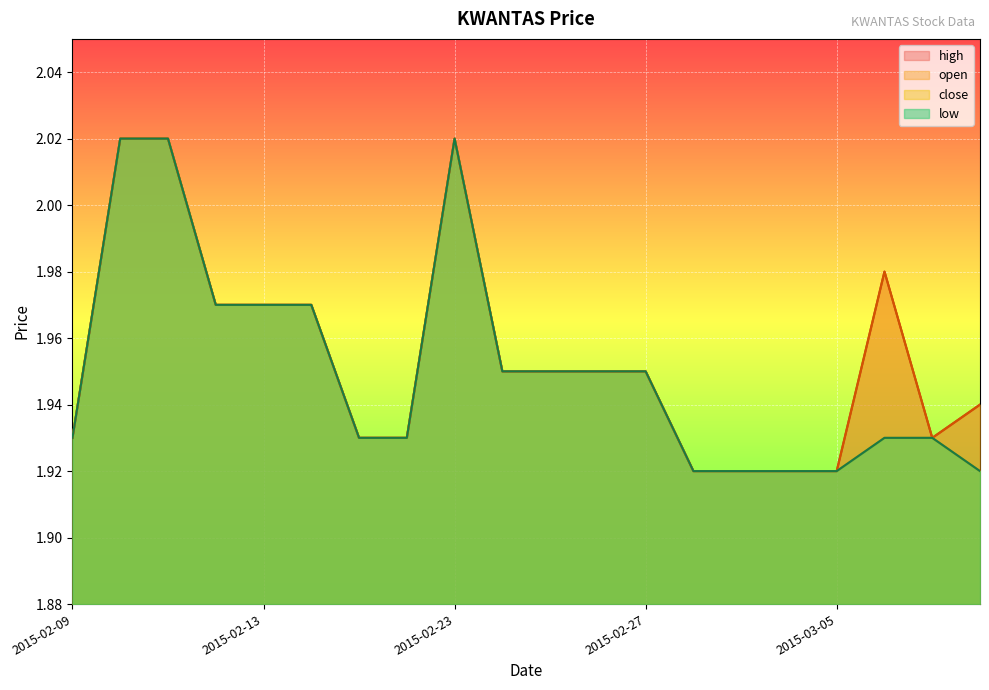

Reading left to right, extract all data points from this chart.

open: 1.9	2.0	2.0	2.0	2.0	2.0	1.9	1.9	2.0	1.9	1.9	1.9	1.9	1.9	1.9	1.9	1.9	2.0	1.9	1.9
high: 1.9	2.0	2.0	2.0	2.0	2.0	1.9	1.9	2.0	1.9	1.9	1.9	1.9	1.9	1.9	1.9	1.9	2.0	1.9	1.9
low: 1.9	2.0	2.0	2.0	2.0	2.0	1.9	1.9	2.0	1.9	1.9	1.9	1.9	1.9	1.9	1.9	1.9	1.9	1.9	1.9
close: 1.9	2.0	2.0	2.0	2.0	2.0	1.9	1.9	2.0	1.9	1.9	1.9	1.9	1.9	1.9	1.9	1.9	1.9	1.9	1.9